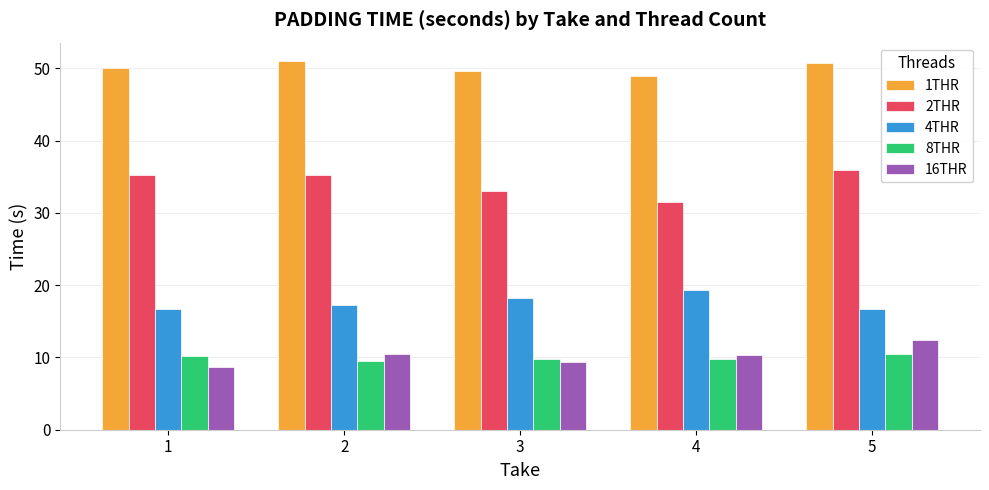

The 8THR series shows 2.1 at 3. True or false?

False